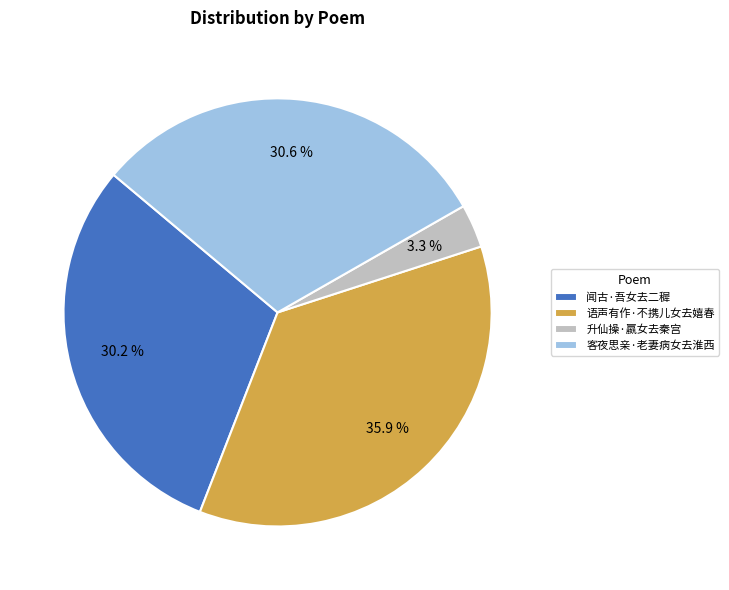

Which slice is the largest?

语声有作·不携儿女去嬉春